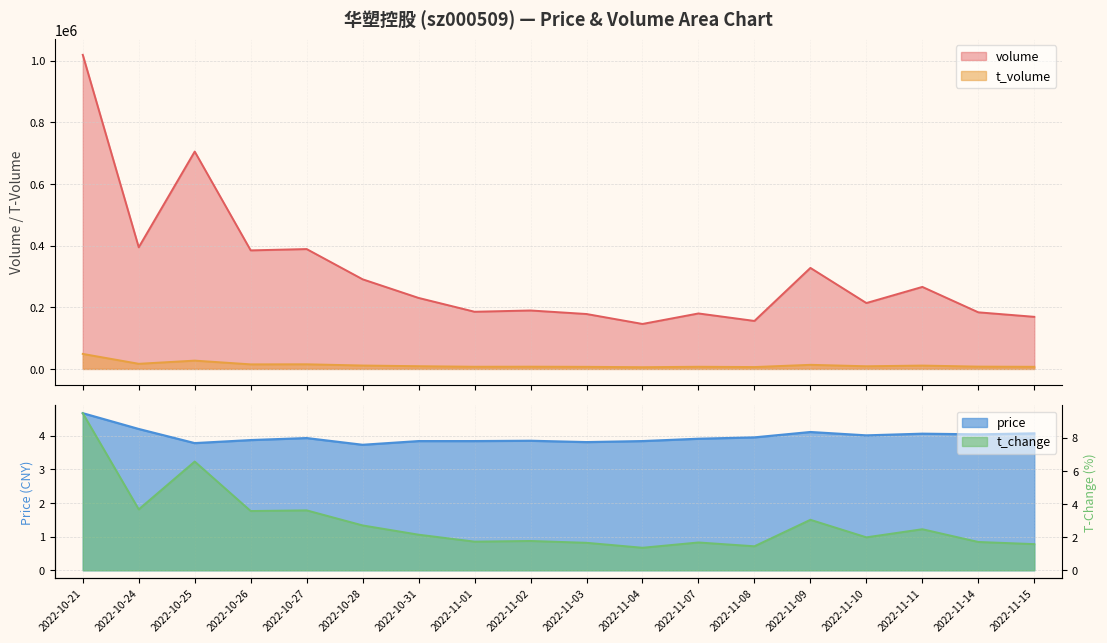

What is the difference between the maximum and minimum values in the t_volume series?

43128.0